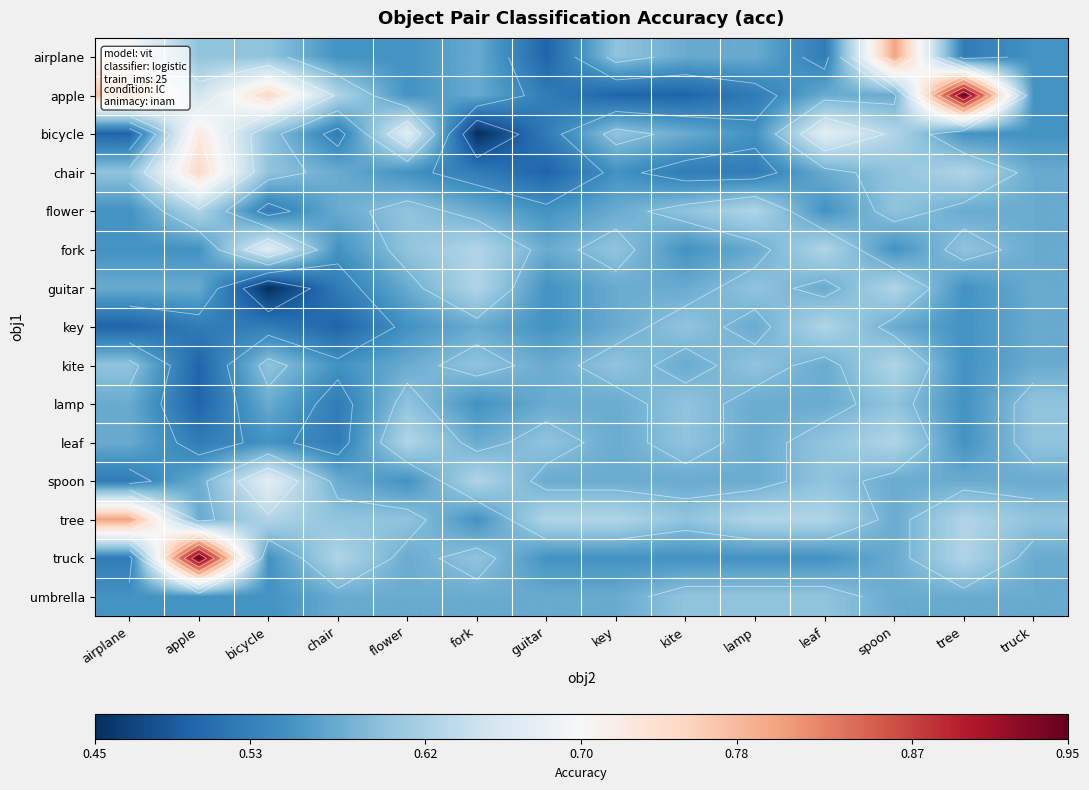

Which category has the lowest value in the tree series?

fork